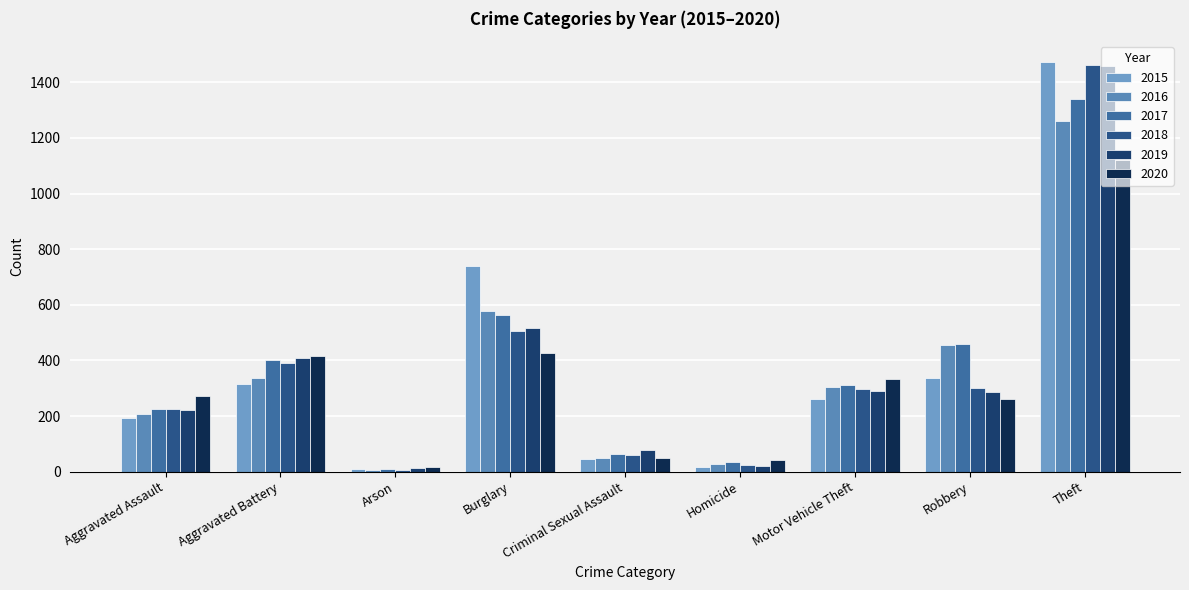

Where does the 2019 series first go above 287?

Aggravated Battery